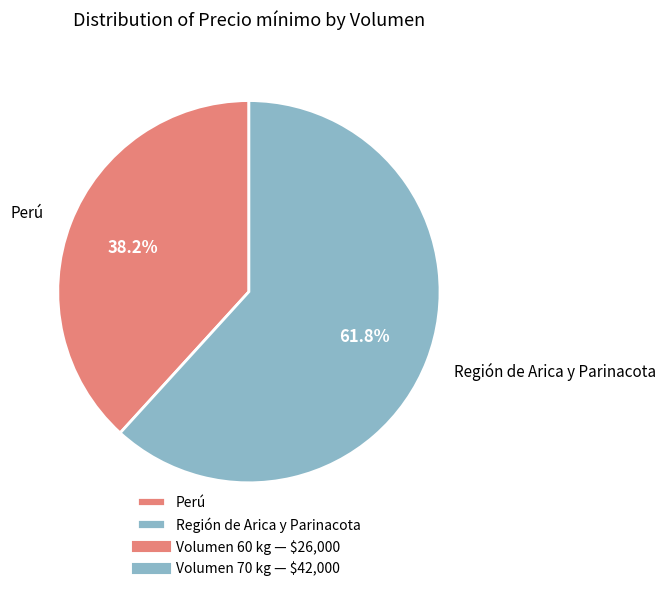

Which slice is the largest?

Región de Arica y Parinacota